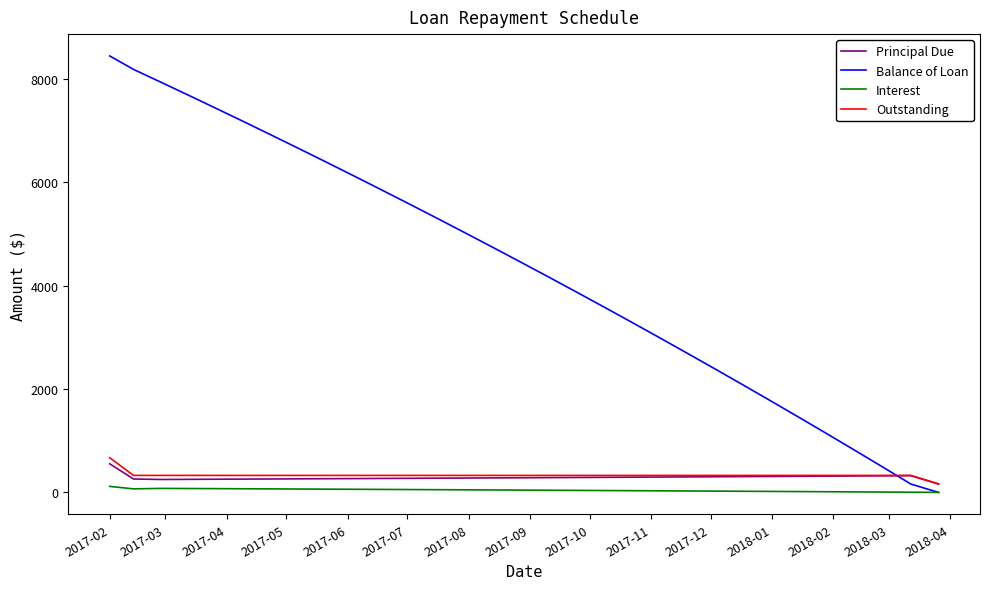

Which series has the largest range (max minus min)?

Balance of Loan